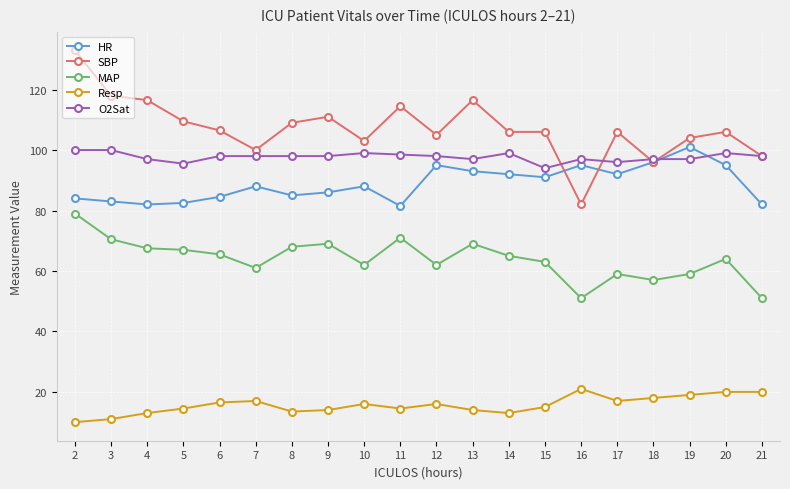

How many lines are shown in the chart?

5